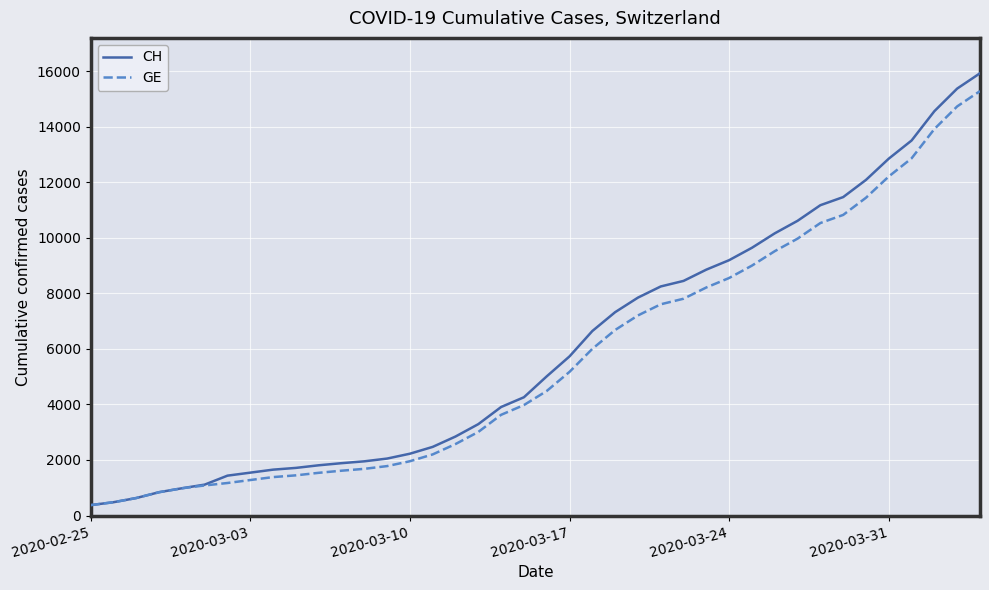

Which series has the widest spread of values?

CH